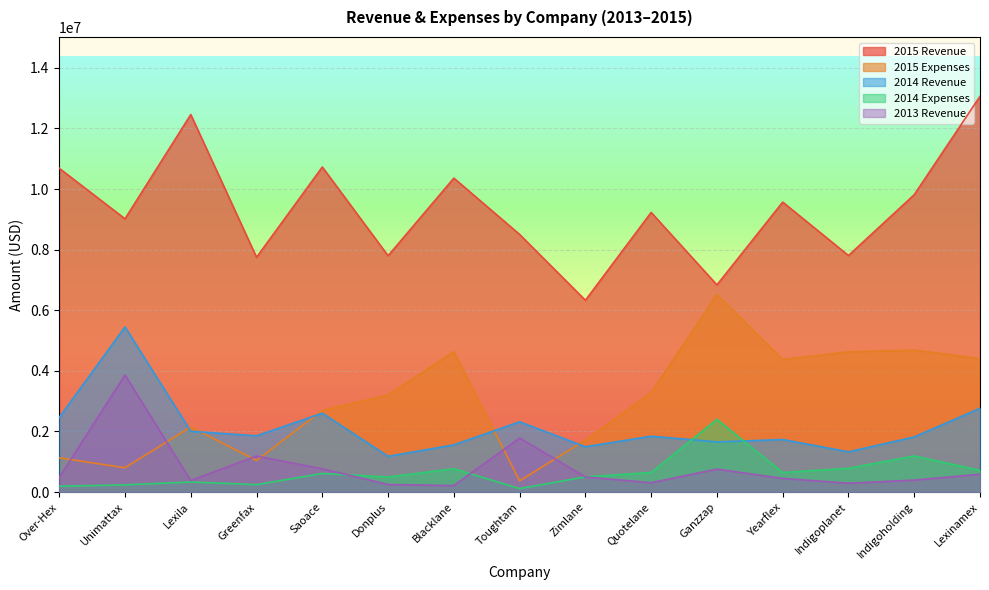

What is the value of the 2015 Revenue point at the 15th from the left?

13058157.3